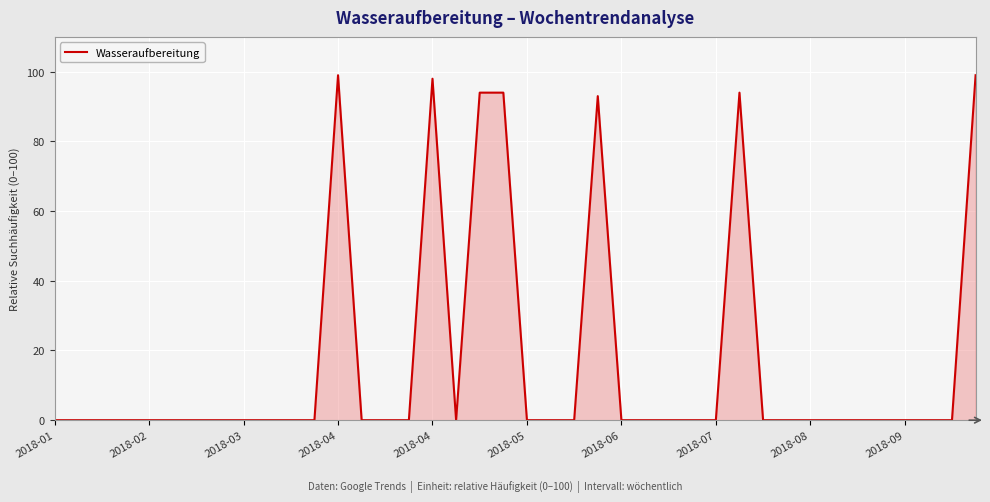

True or false: the data has more than 2 interior local peaks.

True